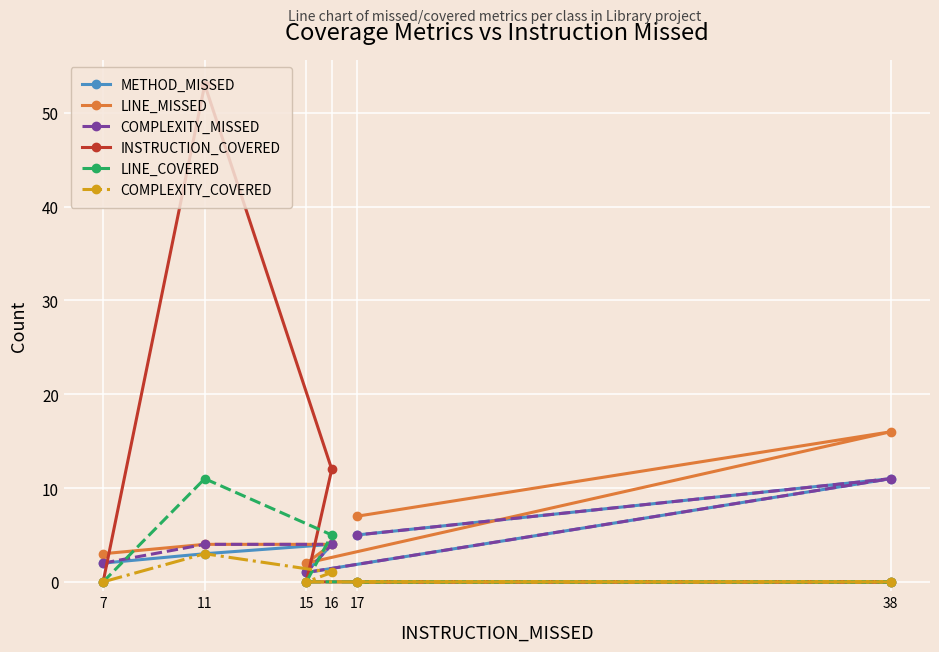

The value of LINE_COVERED at 38 is 7. True or false?

False